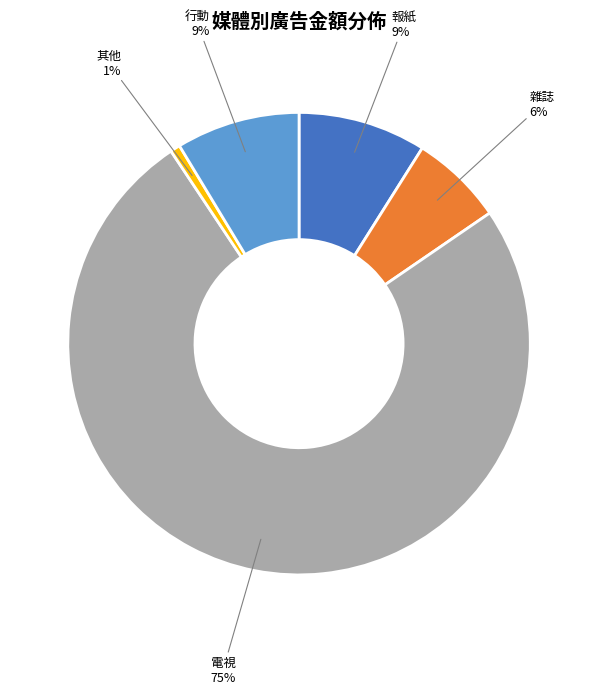

Is the sum of 行動 and 報紙 greater than half?

No